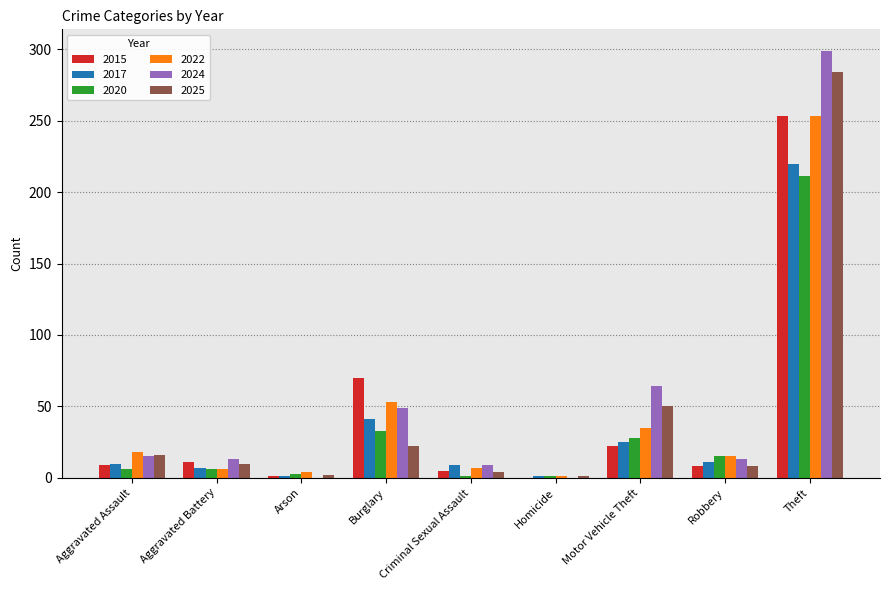

What is the sum of the 2022 values at Burglary and Theft?

306